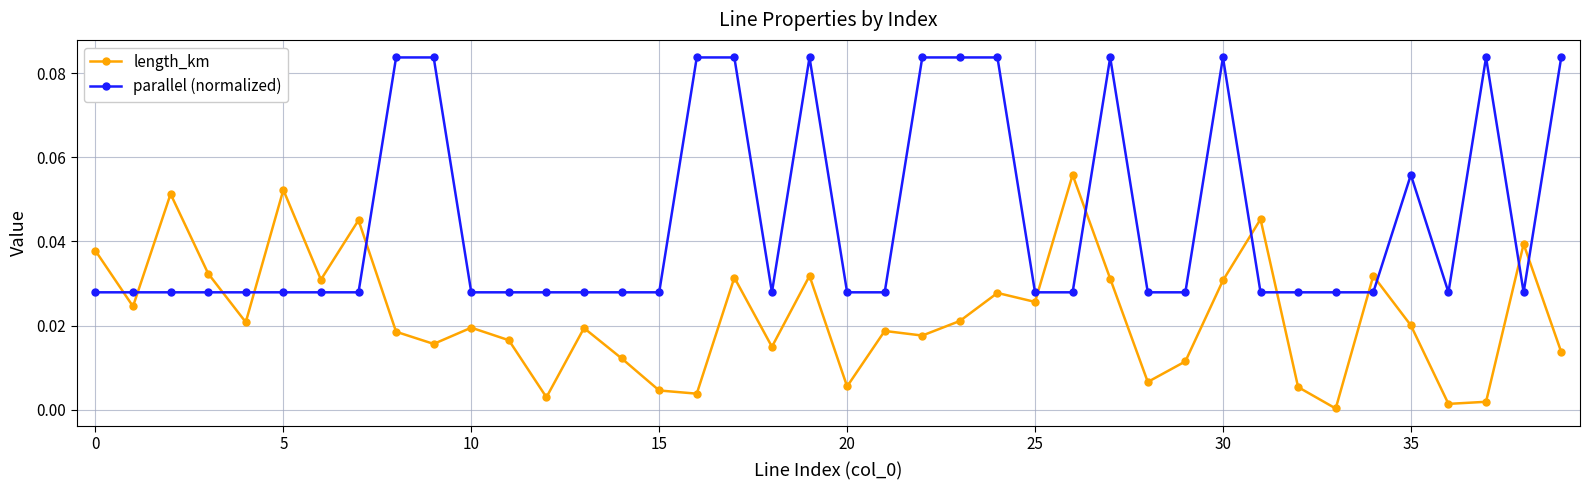

Rank the series by their average value, from highest to lowest.

parallel (normalized), length_km